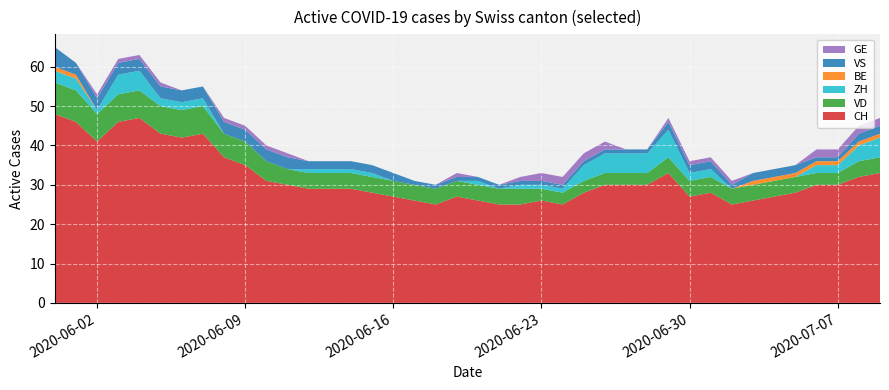

Reading left to right, what are all the values shown in this chart?

CH: 48	46	41	46	47	43	42	43	37	35	31	30	29	29	29	28	27	26	25	27	26	25	25	26	25	28	30	30	30	33	27	28	25	26	27	28	30	30	32	33
VD: 8	8	7	7	7	7	7	7	6	6	5	4	4	4	4	4	4	4	4	4	4	4	4	3	3	3	3	3	3	4	4	4	4	4	4	4	3	3	4	4
ZH: 3	3	1	5	5	2	2	2	0	0	0	0	1	1	1	1	0	0	0	0	1	0	1	1	1	4	5	5	5	7	2	2	0	0	0	0	2	2	4	5
BE: 1	1	0	0	0	0	0	0	0	0	0	0	0	0	0	0	0	0	0	0	0	0	0	0	0	0	0	0	0	0	0	0	0	1	1	1	1	1	1	1
VS: 5	3	3	3	3	3	3	3	3	3	3	3	2	2	2	2	2	1	1	1	1	1	1	1	1	1	1	1	1	2	2	2	1	2	2	2	1	1	2	2
GE: 0	0	1	1	1	1	0	0	1	1	1	1	0	0	0	0	0	0	0	1	0	0	1	2	2	2	2	0	0	1	1	1	1	0	0	0	2	2	2	2